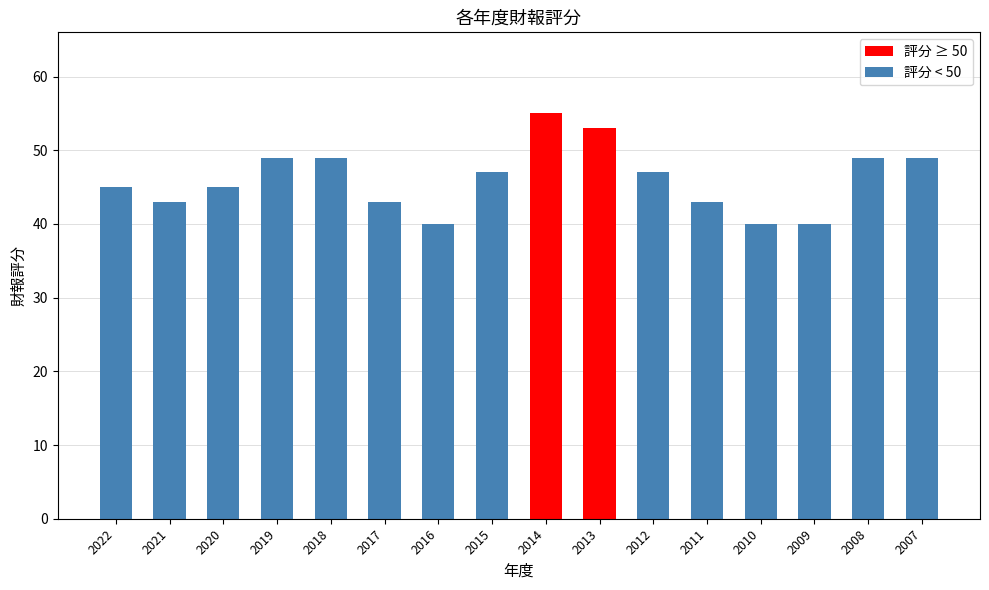

Reading left to right, list all the values displayed in this chart.

2022=45	2021=43	2020=45	2019=49	2018=49	2017=43	2016=40	2015=47	2014=55	2013=53	2012=47	2011=43	2010=40	2009=40	2008=49	2007=49